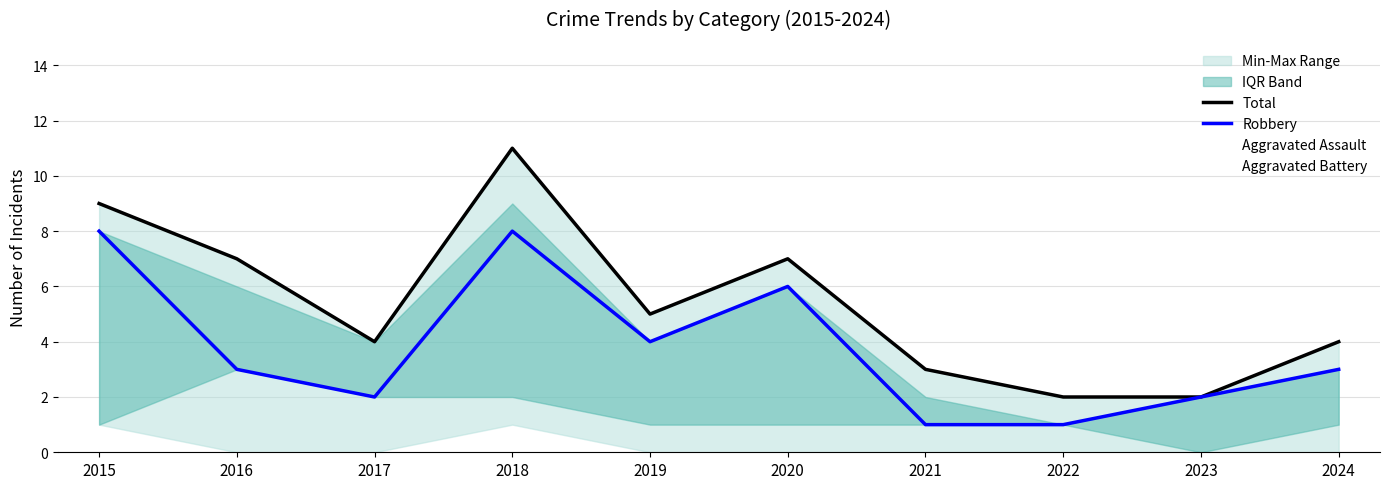

Reading left to right, list all the values displayed in this chart.

Total: 9	7	4	11	5	7	3	2	2	4
Robbery: 8	3	2	8	4	6	1	1	2	3